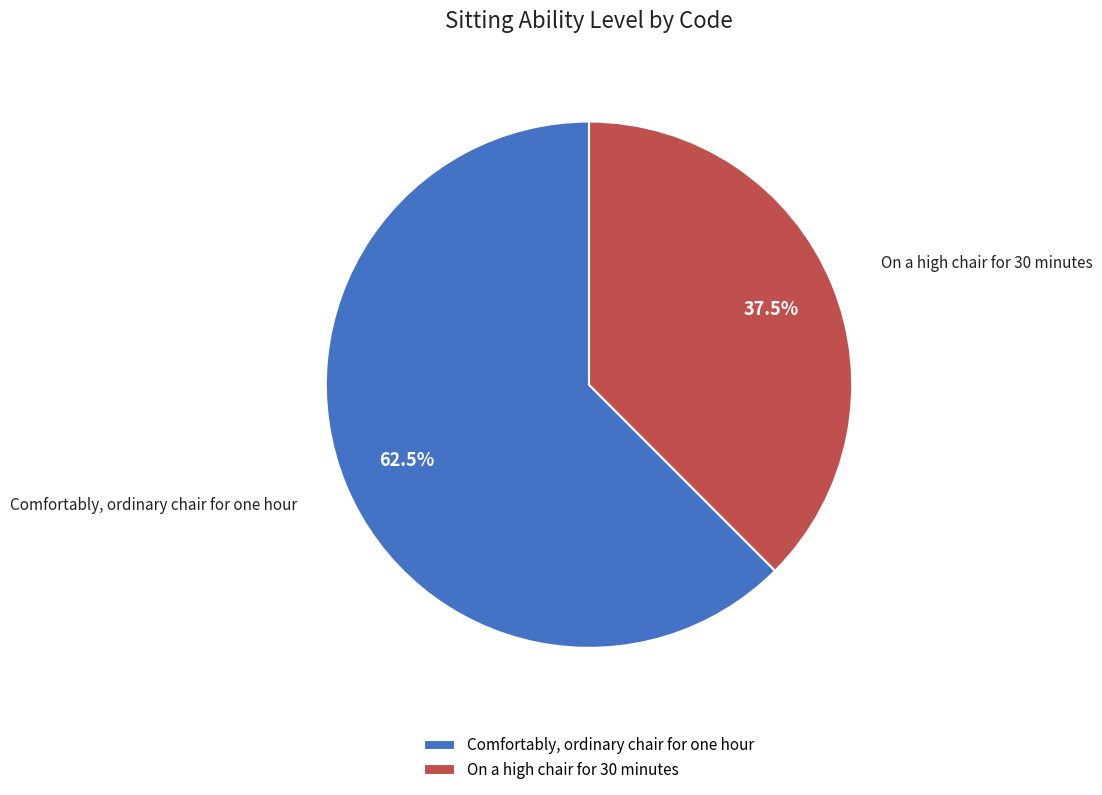

To the nearest percent, what is the difference between the Comfortably, ordinary chair for one hour and On a high chair for 30 minutes slice percentages?

25%